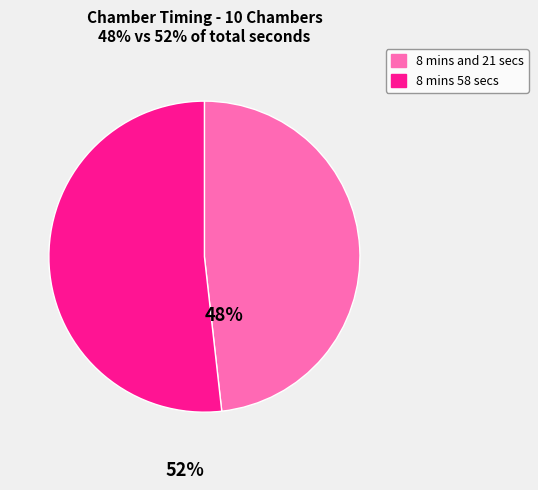

What is the majority slice?

8 mins 58 secs